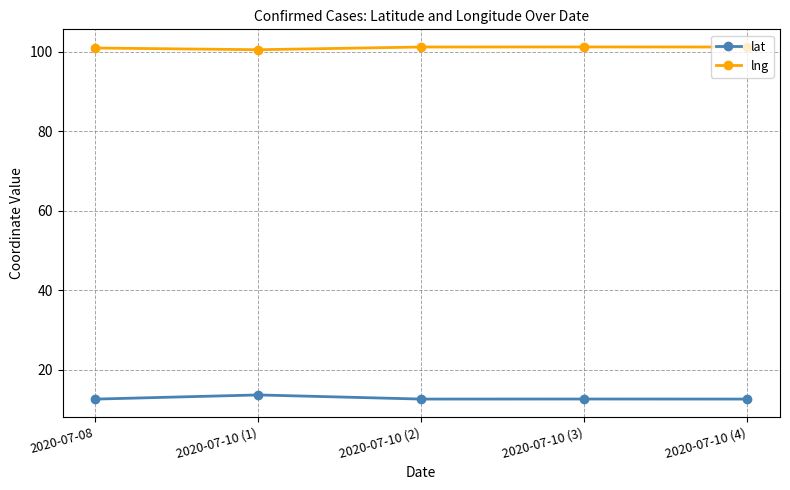

What is the difference between the highest and lowest values at 2020-07-08?

88.3